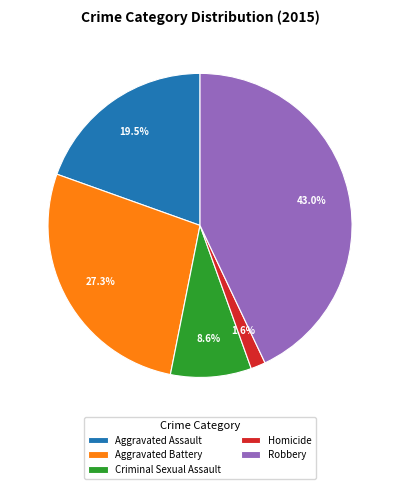

What percentage is the Homicide slice, to the nearest percent?

2%